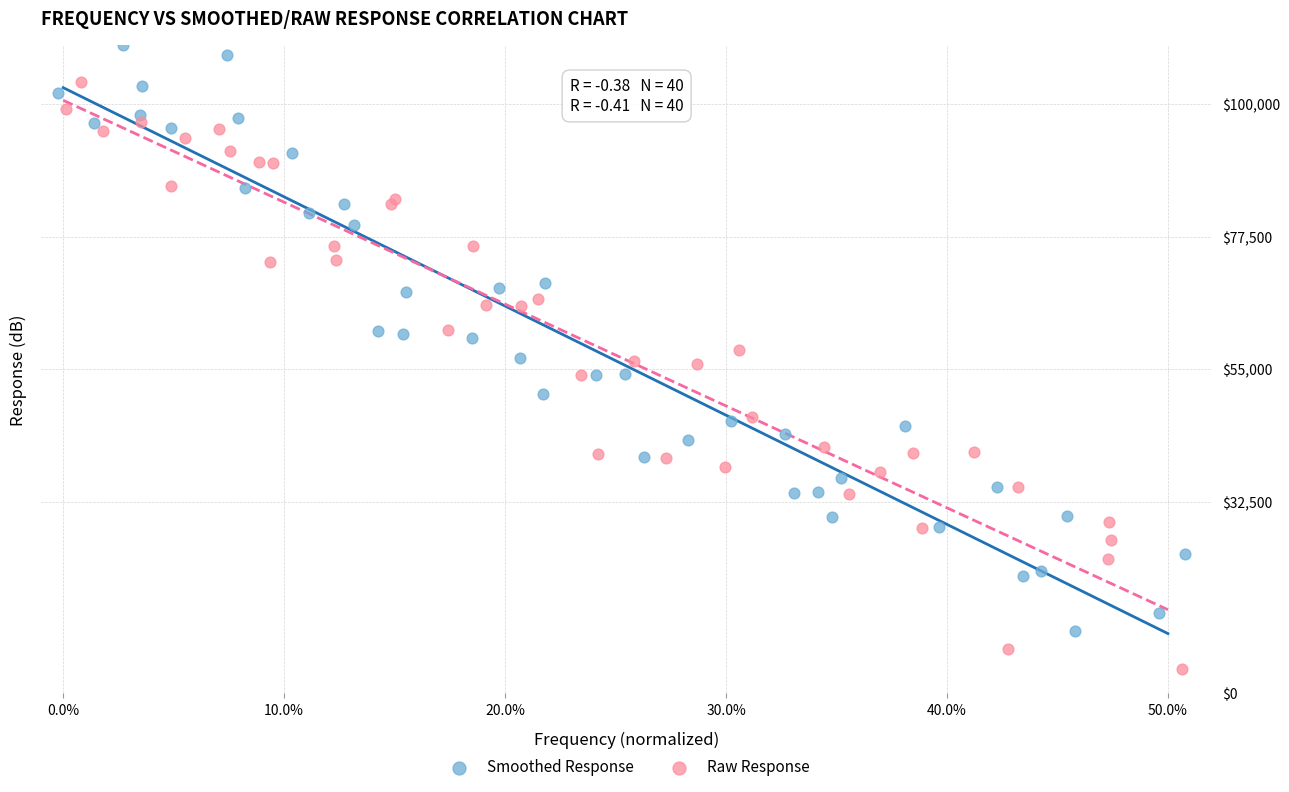

Which series contains the highest Y value?

Smoothed Response